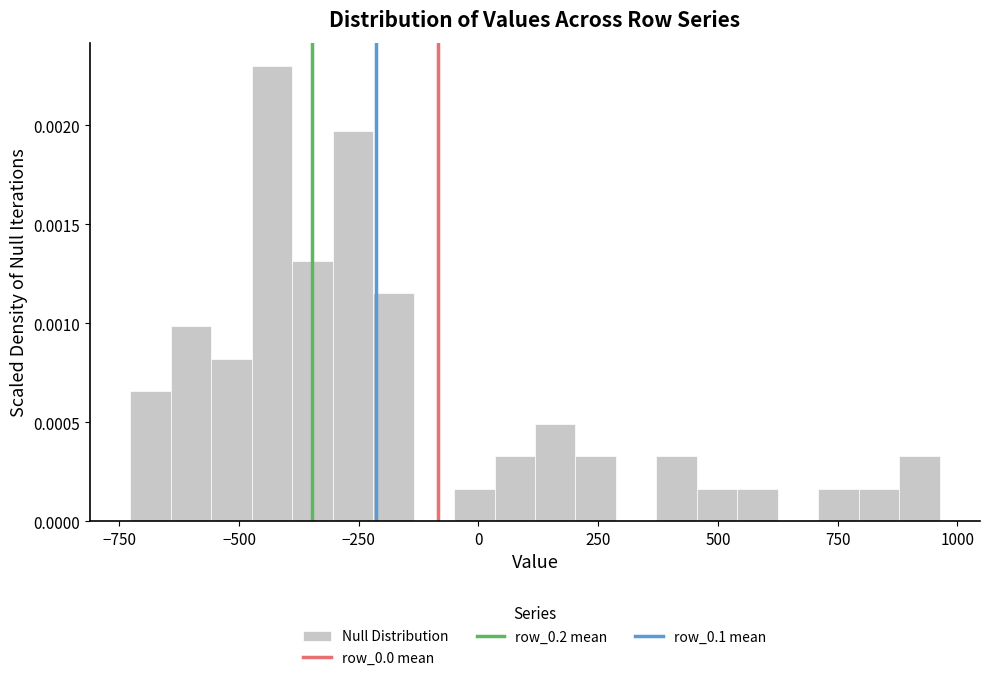

Read against the x-axis, roughly where is the centre of the tallest bar?

-450